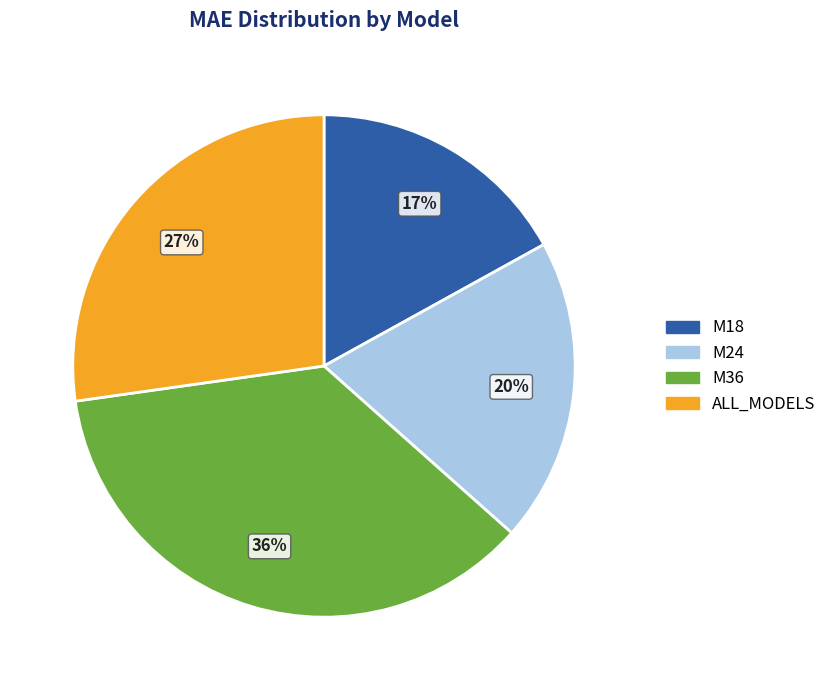

How many slices are in this pie chart?

4